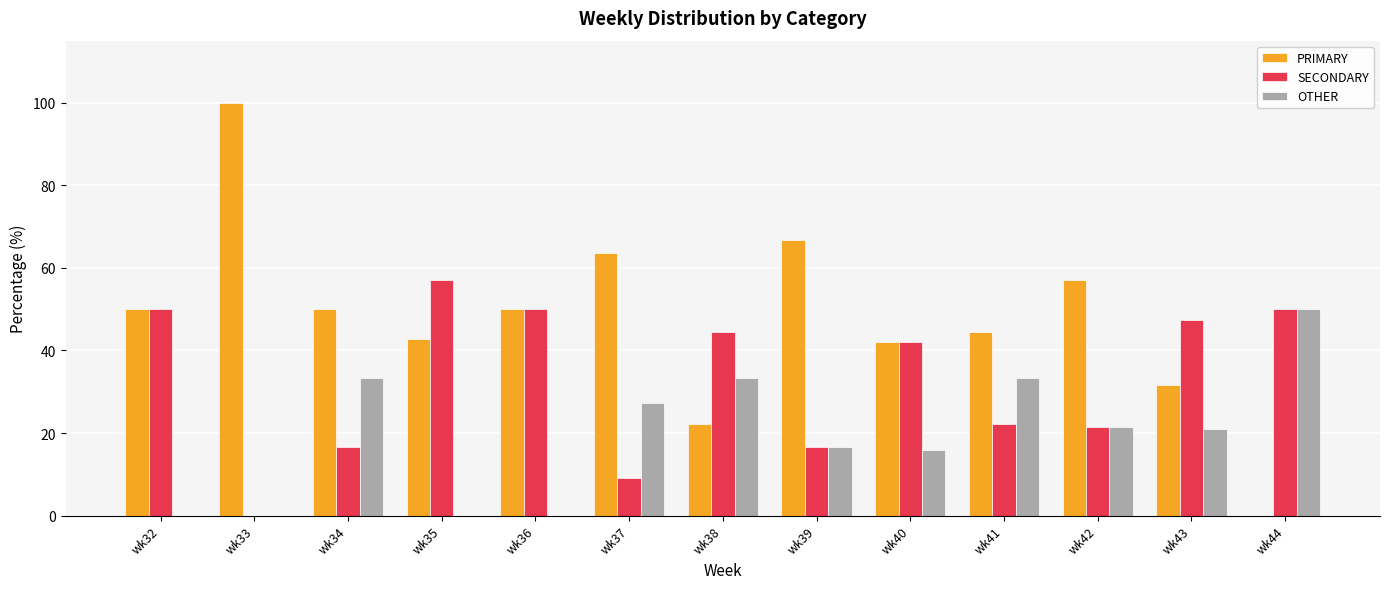

What is the greatest value displayed?

100.0